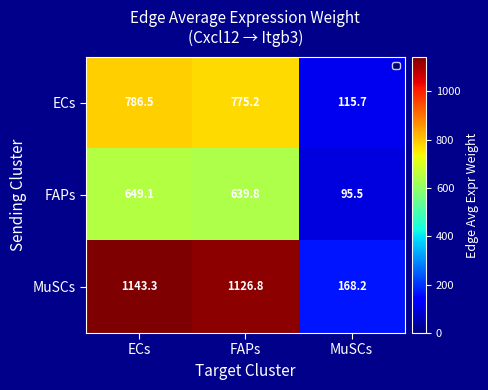

What is the greatest value displayed?

1143.3